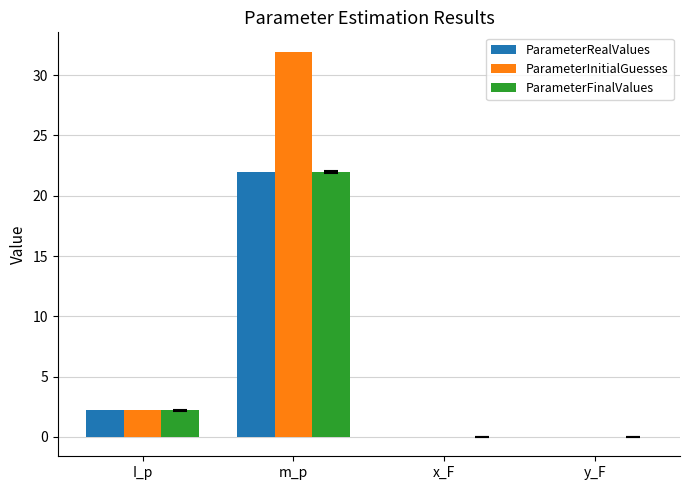

What is the sum of all ParameterInitialGuesses values?

34.2